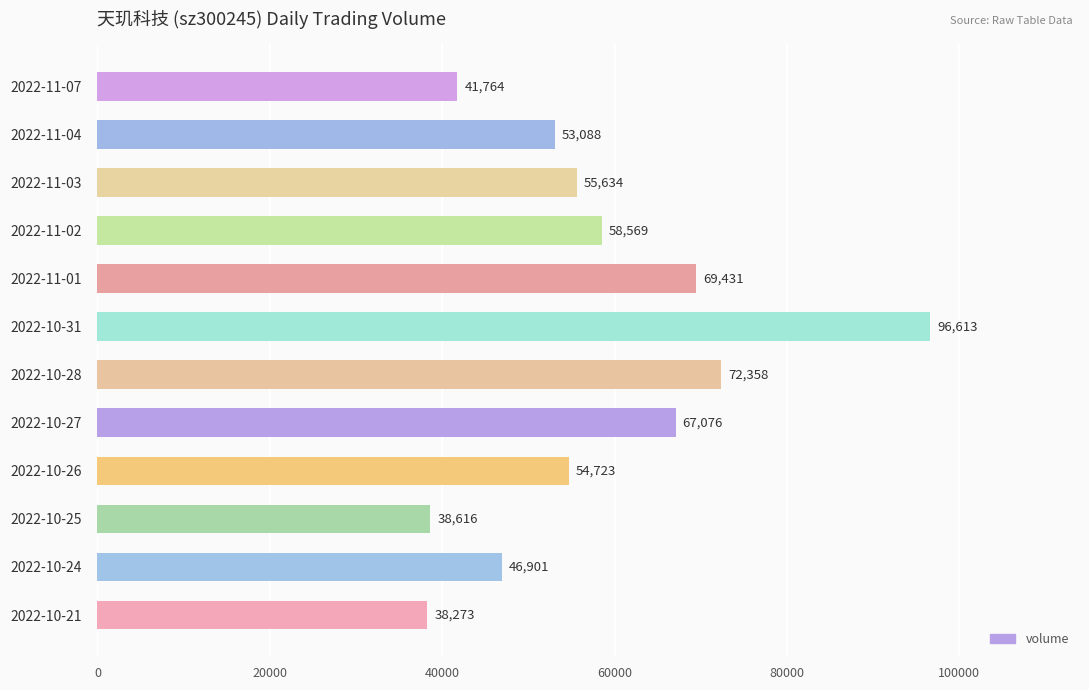

Which has a higher value, 2022-10-27 or 2022-11-03?

2022-10-27